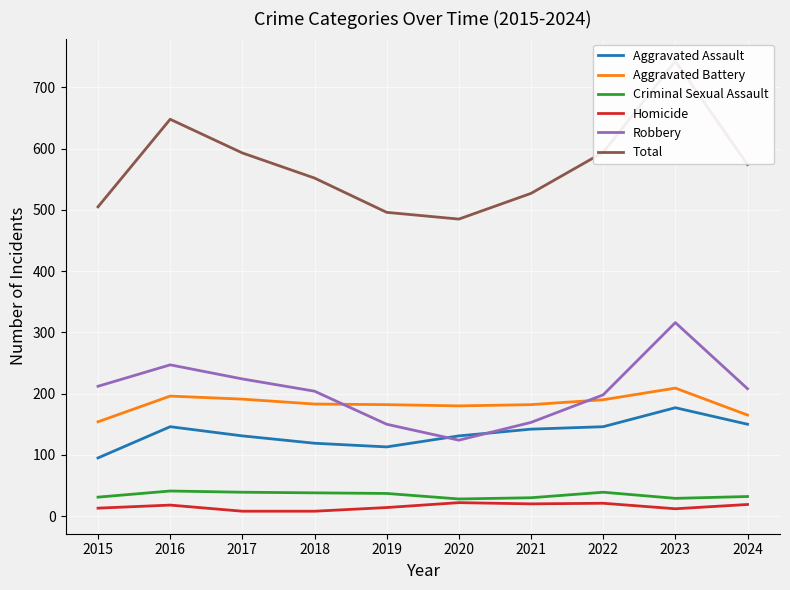

What is the difference between the highest and lowest values at 2018?

544